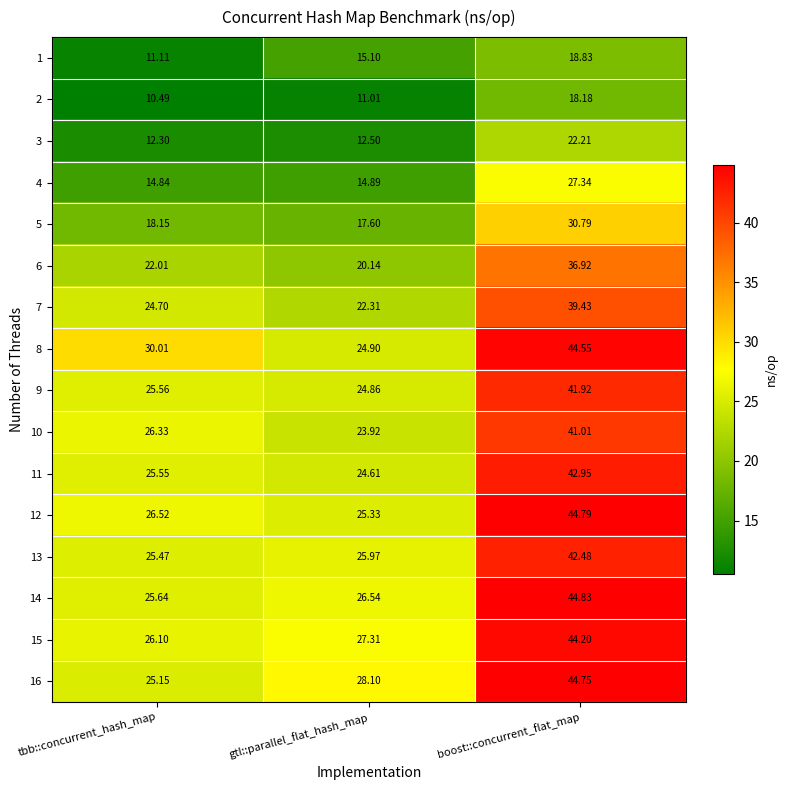

At which label is 9 closest to 33?

tbb::concurrent_hash_map